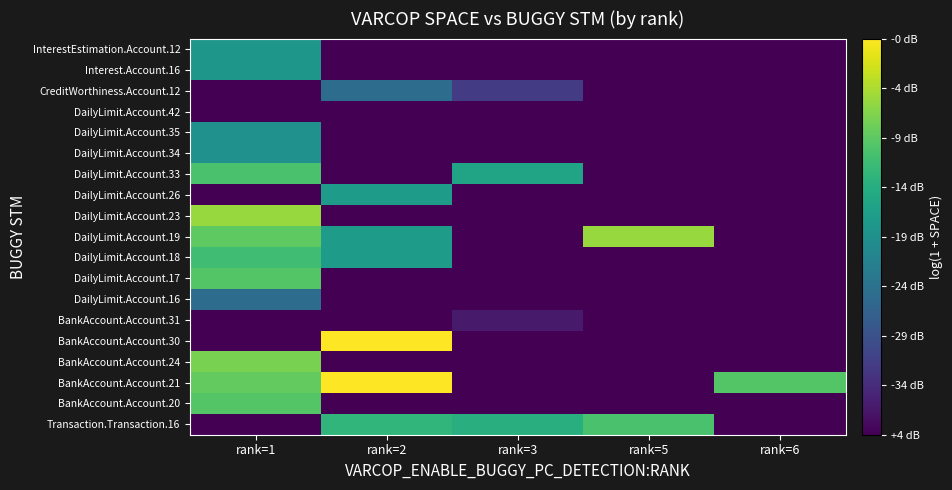

Reading left to right, transcribe all the data shown in this chart.

Transaction.Transaction.16: rank=1=0.4	rank=2=3.0	rank=3=2.9	rank=5=3.2	rank=6=0.4
BankAccount.Account.20: rank=1=3.3	rank=2=0.4	rank=3=0.4	rank=5=0.4	rank=6=0.4
BankAccount.Account.21: rank=1=3.4	rank=2=4.3	rank=3=0.4	rank=5=0.4	rank=6=3.3
BankAccount.Account.24: rank=1=3.6	rank=2=0.4	rank=3=0.4	rank=5=0.4	rank=6=0.4
BankAccount.Account.30: rank=1=0.4	rank=2=4.3	rank=3=0.4	rank=5=0.4	rank=6=0.4
BankAccount.Account.31: rank=1=0.4	rank=2=0.4	rank=3=0.7	rank=5=0.4	rank=6=0.4
DailyLimit.Account.16: rank=1=1.8	rank=2=0.4	rank=3=0.4	rank=5=0.4	rank=6=0.4
DailyLimit.Account.17: rank=1=3.3	rank=2=0.4	rank=3=0.4	rank=5=0.4	rank=6=0.4
DailyLimit.Account.18: rank=1=3.1	rank=2=2.6	rank=3=0.4	rank=5=0.4	rank=6=0.4
DailyLimit.Account.19: rank=1=3.4	rank=2=2.6	rank=3=0.4	rank=5=3.7	rank=6=0.4
DailyLimit.Account.23: rank=1=3.7	rank=2=0.4	rank=3=0.4	rank=5=0.4	rank=6=0.4
DailyLimit.Account.26: rank=1=0.4	rank=2=2.6	rank=3=0.4	rank=5=0.4	rank=6=0.4
DailyLimit.Account.33: rank=1=3.2	rank=2=0.4	rank=3=2.7	rank=5=0.4	rank=6=0.4
DailyLimit.Account.34: rank=1=2.4	rank=2=0.4	rank=3=0.4	rank=5=0.4	rank=6=0.4
DailyLimit.Account.35: rank=1=2.4	rank=2=0.4	rank=3=0.4	rank=5=0.4	rank=6=0.4
DailyLimit.Account.42: rank=1=0.4	rank=2=0.4	rank=3=0.4	rank=5=0.4	rank=6=0.4
CreditWorthiness.Account.12: rank=1=0.4	rank=2=1.8	rank=3=1.1	rank=5=0.4	rank=6=0.4
Interest.Account.16: rank=1=2.5	rank=2=0.4	rank=3=0.4	rank=5=0.4	rank=6=0.4
InterestEstimation.Account.12: rank=1=2.5	rank=2=0.4	rank=3=0.4	rank=5=0.4	rank=6=0.4